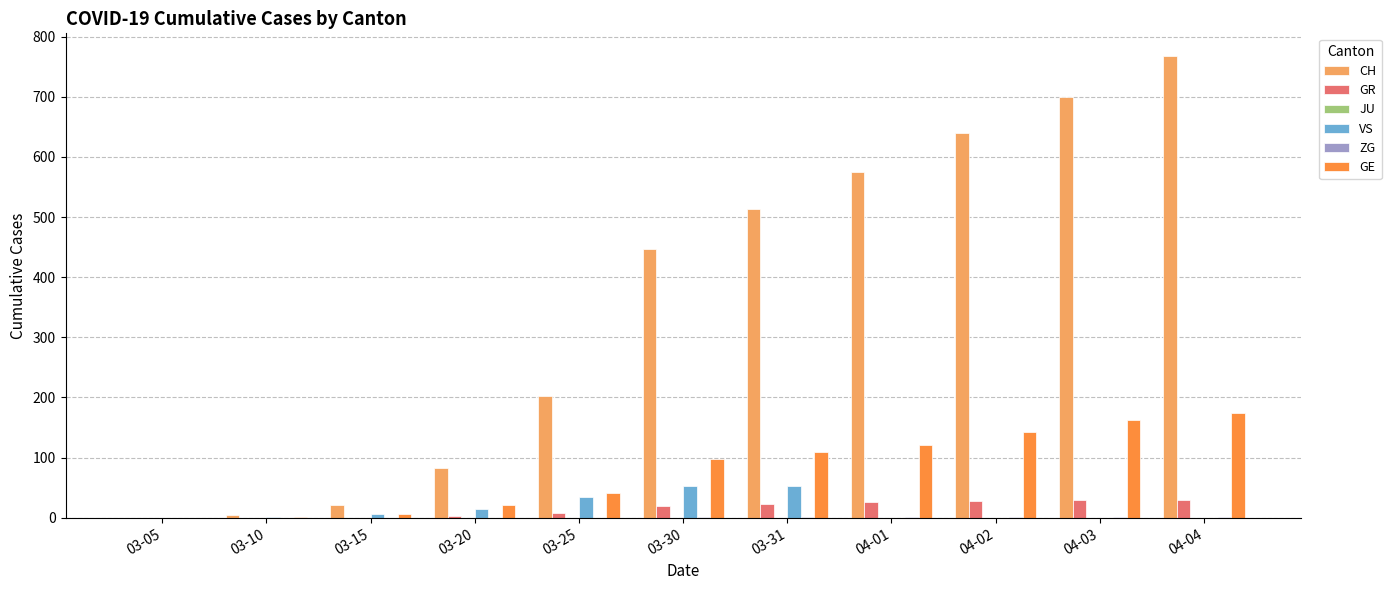

How many data points does each series have?

11